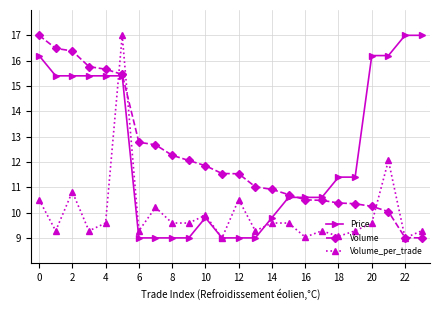

What is the value of the Volume point at the 7th from the left?

12.8